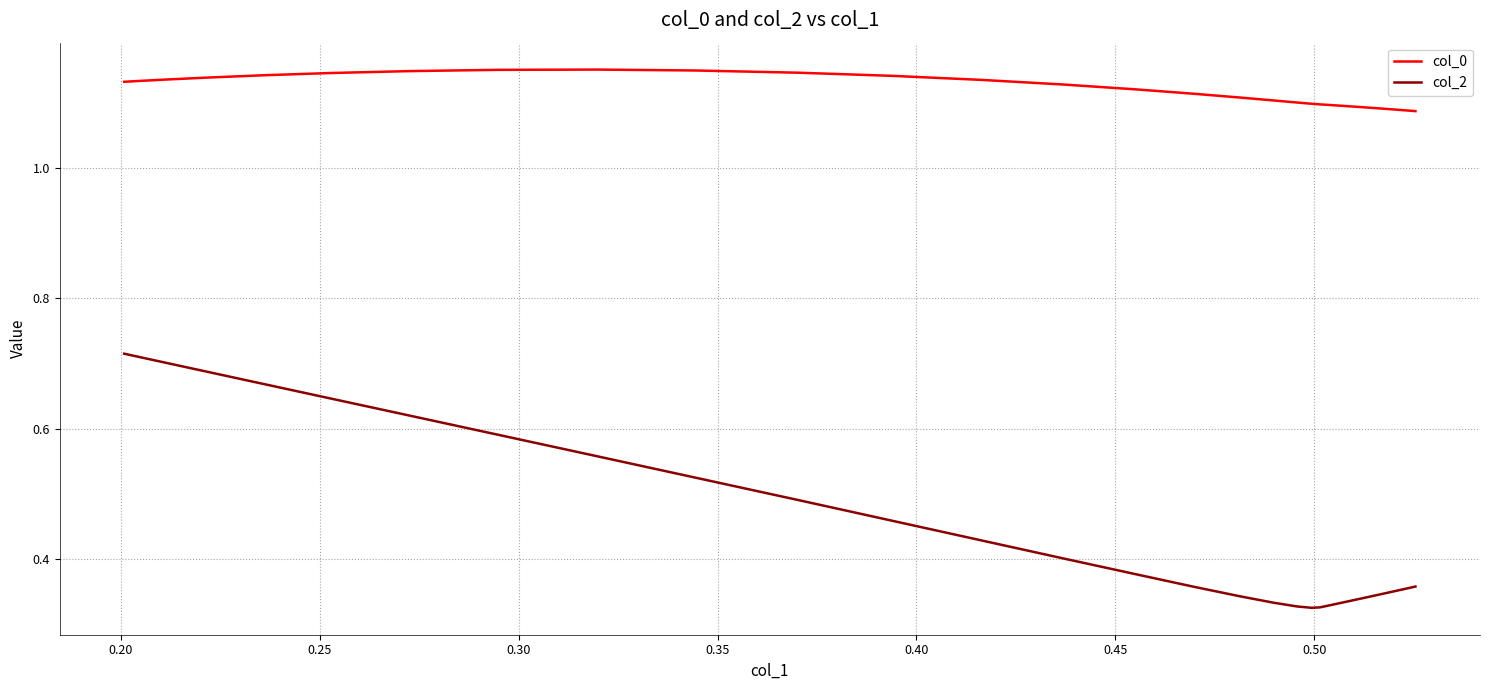

Which series has the widest spread of values?

col_2